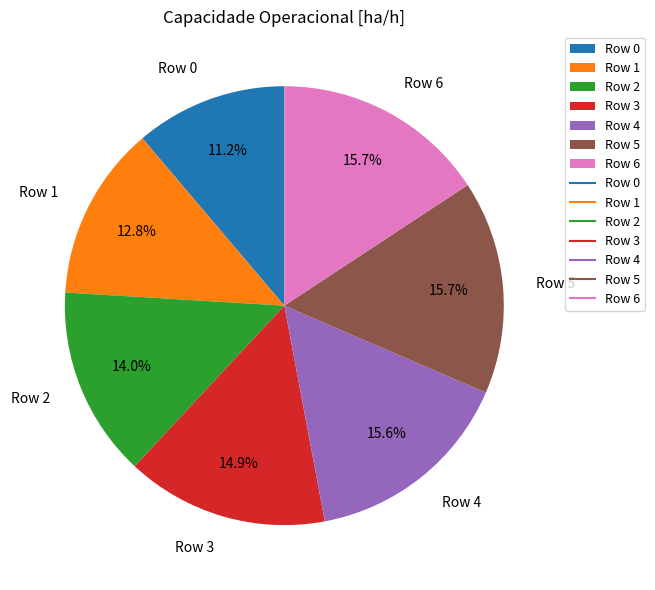

What percentage is the Row 3 slice, to the nearest percent?

15%